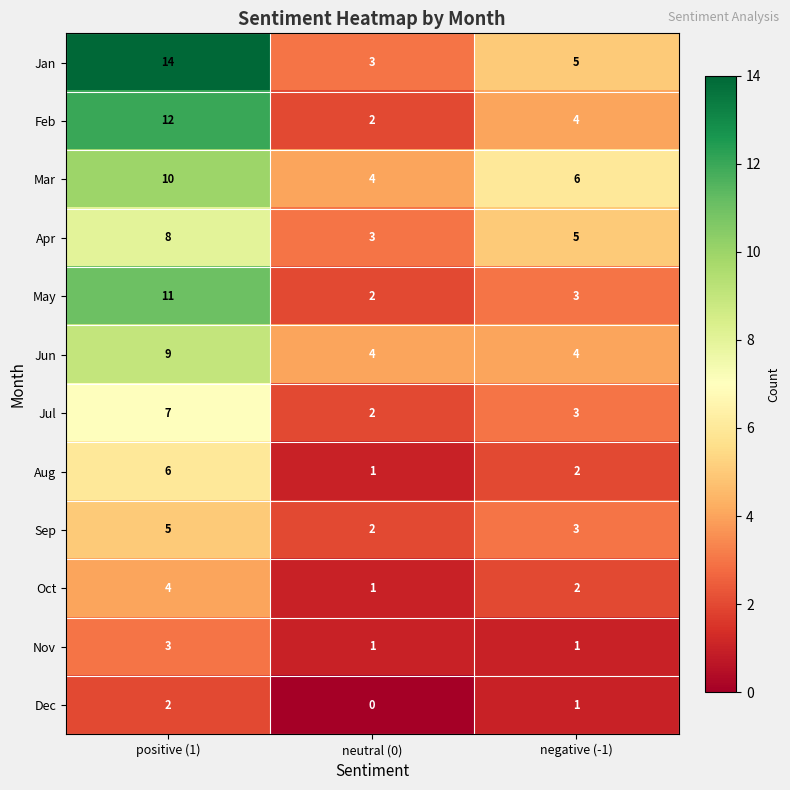

Which series has the widest spread of values?

Jan